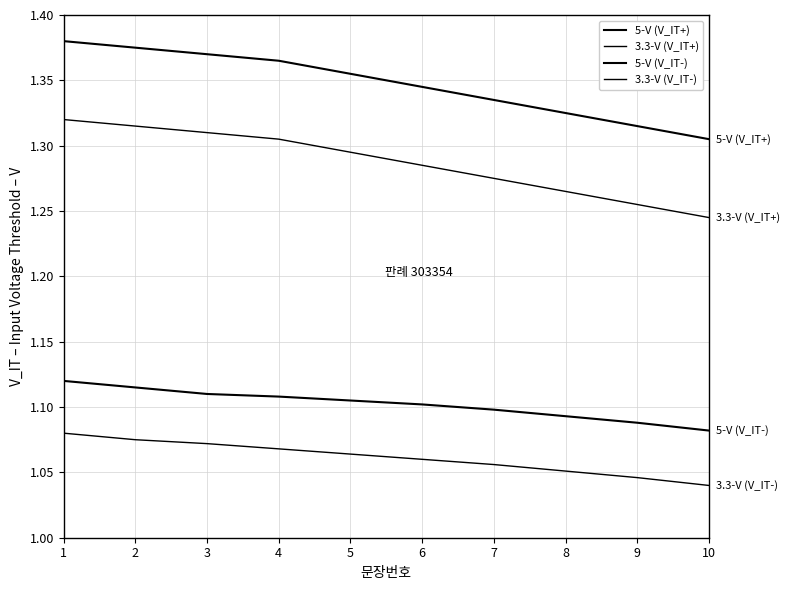

How many lines are shown in the chart?

4